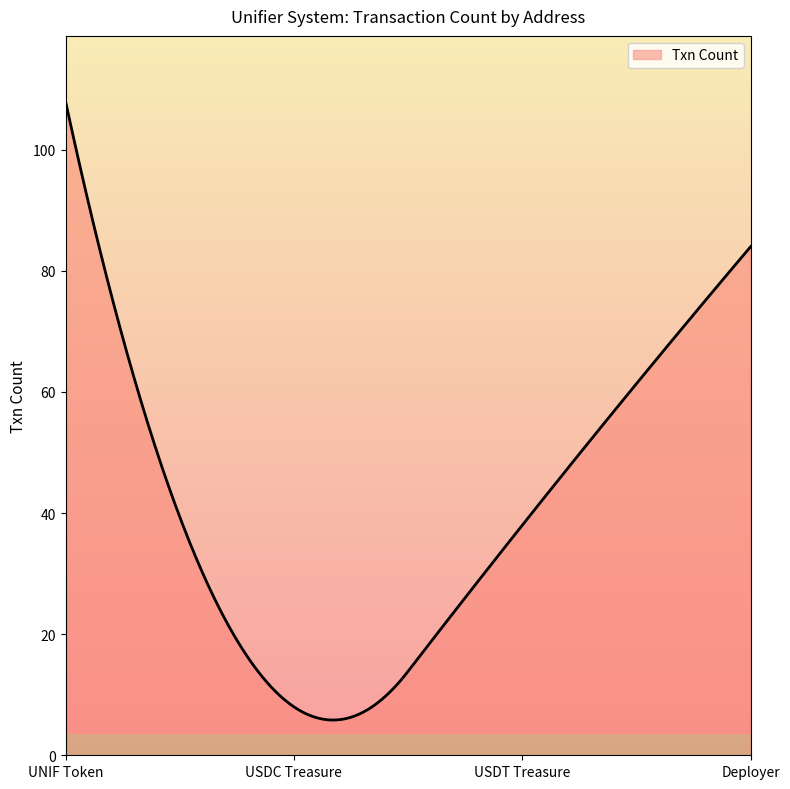

What is the difference between the maximum and minimum values?

102.2